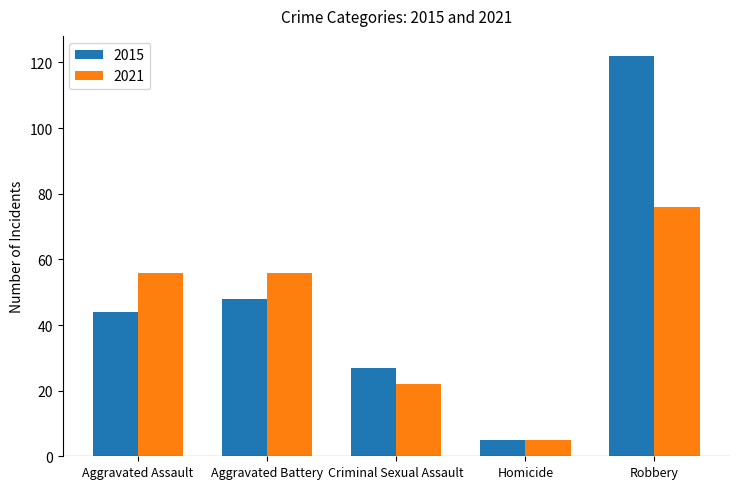

The value of 2015 at Criminal Sexual Assault is 35. True or false?

False